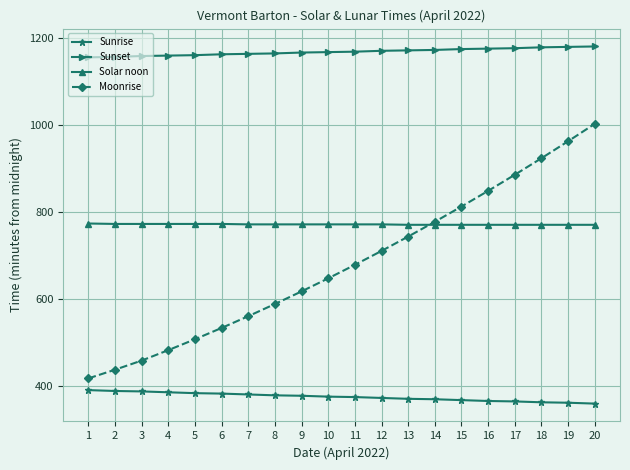

At which label does Sunrise first exceed 375?

1